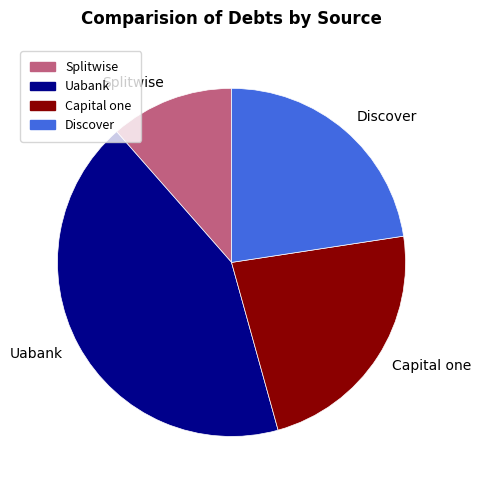

Between Discover and Capital one, which is larger?

Capital one